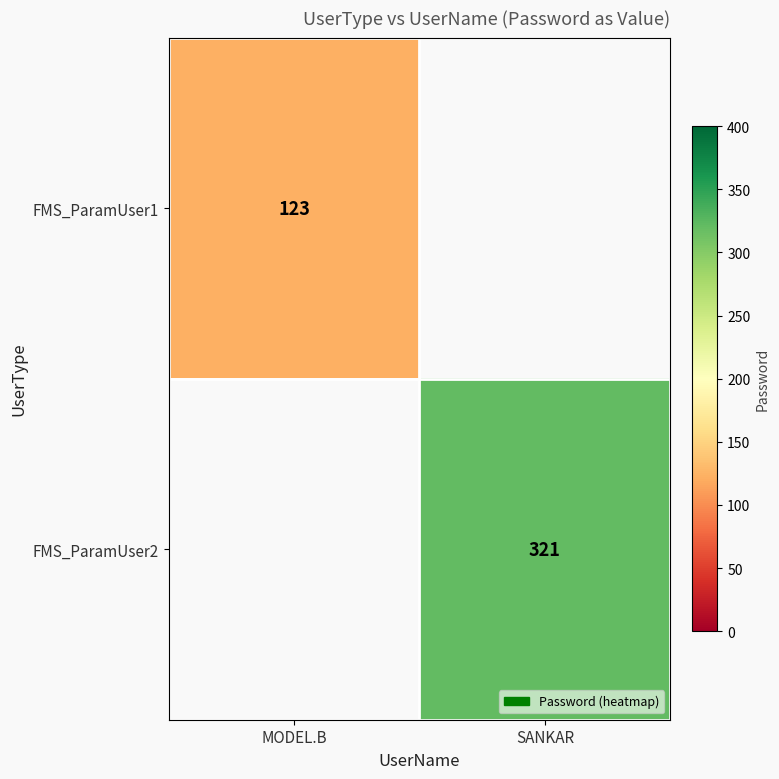

Which has a higher value, MODEL.B or SANKAR?

MODEL.B